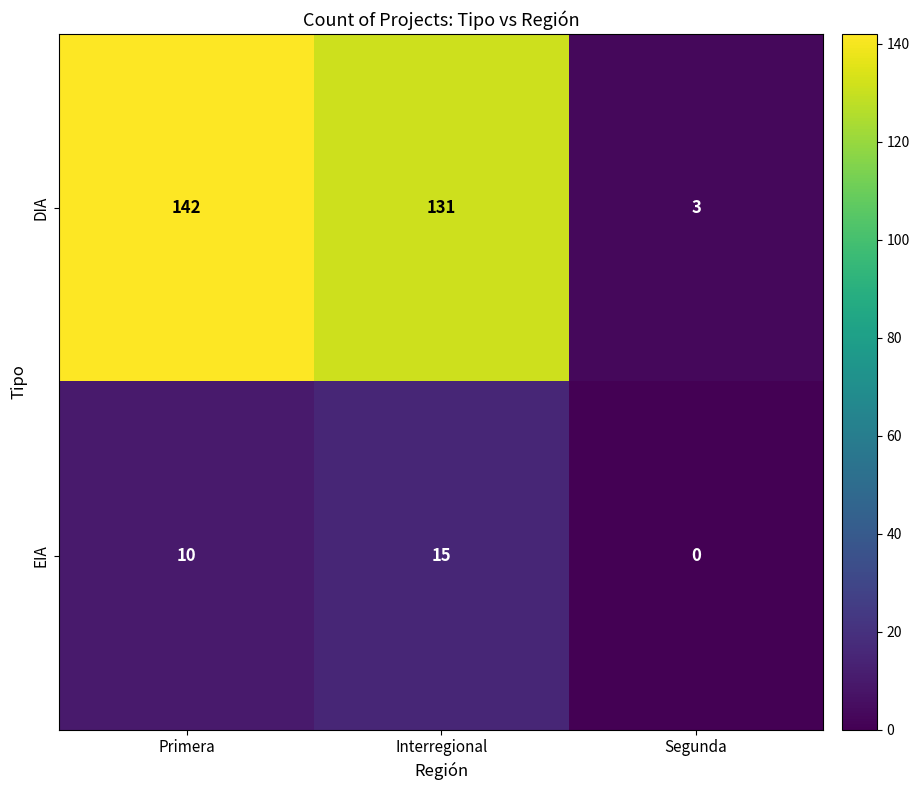

How many data points does each series have?

3